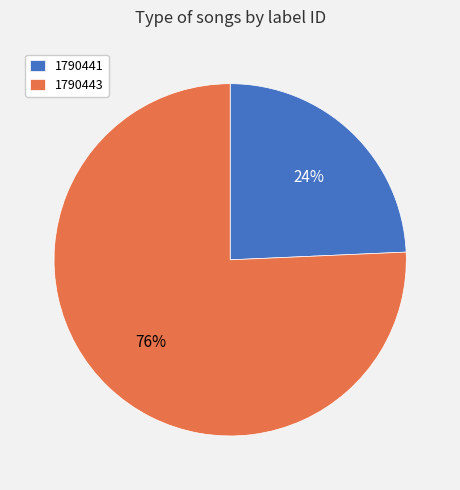

Is the sum of 1790441 and 1790443 greater than half?

Yes